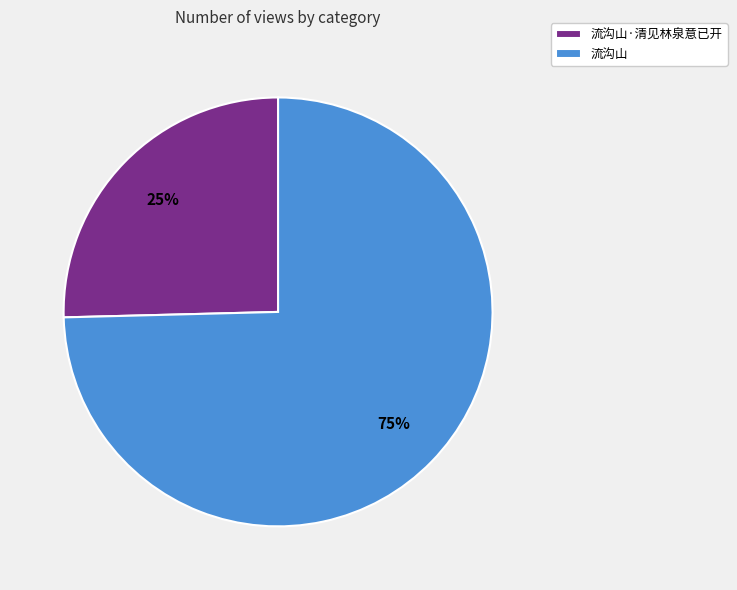

To the nearest percent, what is the average slice percentage?

50%